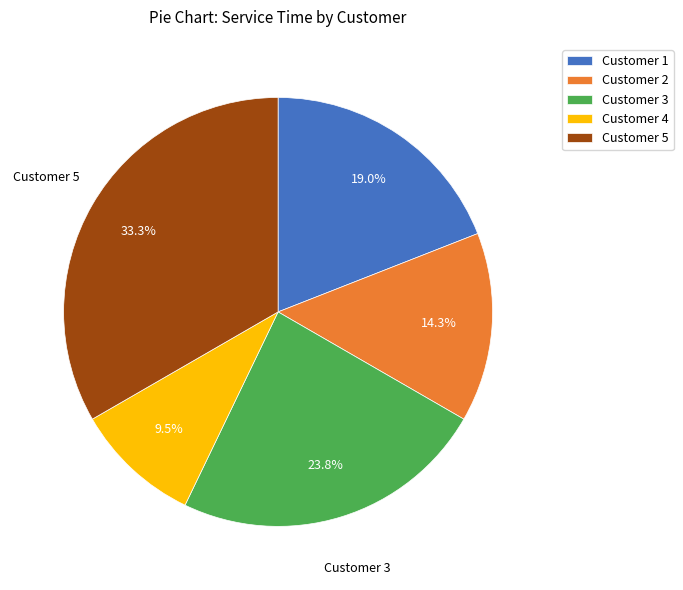

Rank the categories by value from lowest to highest.

Customer 4, Customer 2, Customer 1, Customer 3, Customer 5